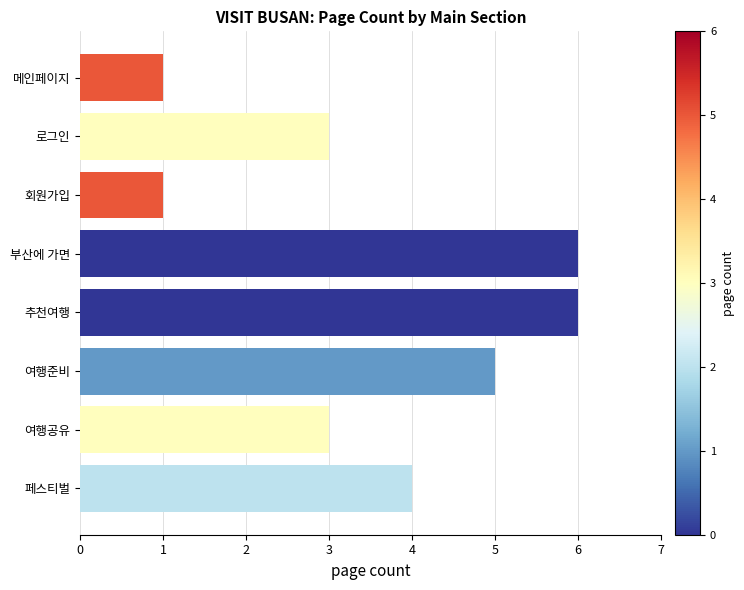

Is it true that the value at 부산에 가면 is 6?

True